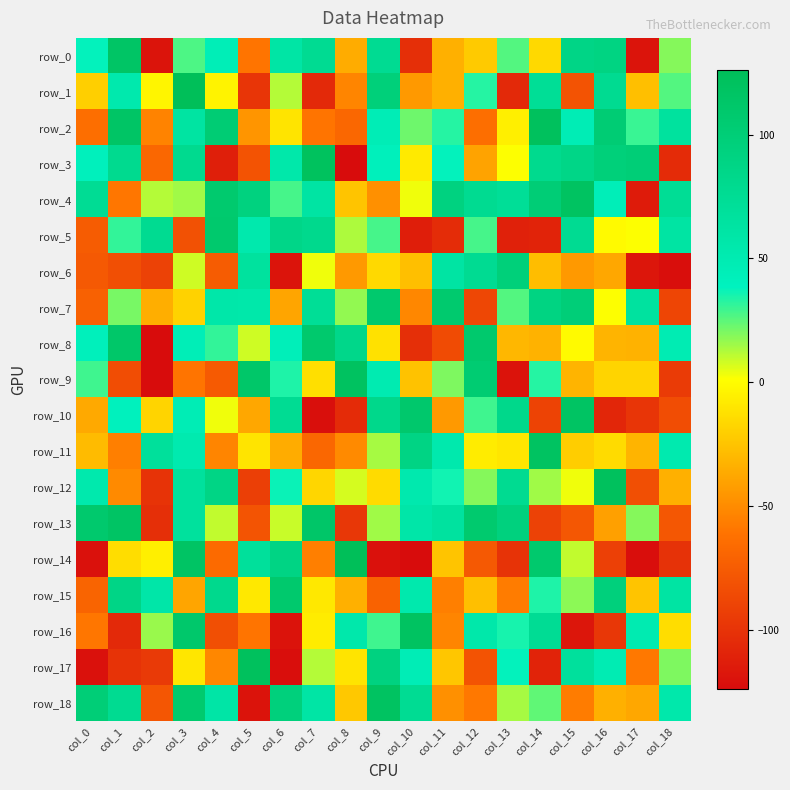

Reading right to left, transcribe all the data shown in this chart.

row_0: 19	-119	90	87	-16	26	-22	-34	-103	77	-36	77	61	-61	45	27	-119	115	38
row_1: 26	-27	78	-81	73	-106	33	-34	-44	97	-53	-106	12	-99	-4	126	-3	54	-20
row_2: 66	30	103	47	122	-6	-64	33	22	46	-68	-61	-11	-46	103	63	-54	115	-64
row_3: -105	100	97	86	80	1	-40	38	-8	42	-124	121	56	-81	-112	79	-68	79	41
row_4: 74	-115	44	119	101	72	78	92	3	-48	-25	62	28	93	107	15	12	-60	75
row_5: 62	1	-1	77	-110	-111	28	-104	-113	28	13	81	85	54	108	-82	78	31	-75
row_6: -123	-118	-38	-44	-28	97	77	62	-27	-16	-44	3	-119	66	-75	8	-91	-83	-77
row_7: -89	65	1	99	90	26	-88	107	-52	108	17	73	-39	56	57	-19	-35	21	-72
row_8: 48	-33	-32	-1	-33	-31	108	-85	-103	-12	84	108	43	8	31	45	-124	112	42
row_9: -95	-18	-18	-32	33	-120	104	20	-26	50	120	-13	34	112	-76	-61	-124	-84	29
row_10: -84	-99	-108	117	-90	83	29	-44	109	83	-105	-122	76	-38	3	47	-18	40	-37
row_11: 52	-32	-15	-21	119	-10	-7	54	89	14	-51	-68	-36	-11	-53	52	69	-56	-29
row_12: -34	-83	122	3	15	78	19	36	53	-15	7	-17	37	-93	88	67	-100	-51	54
row_13: -78	19	-41	-78	-91	94	107	65	58	15	-98	113	9	-80	10	67	-103	116	108
row_14: -101	-123	-92	10	108	-100	-77	-25	-124	-121	126	-56	89	69	-66	116	-6	-14	-121
row_15: 62	-25	96	18	34	-57	-27	-56	54	-71	-34	-9	108	-9	81	-39	58	87	-70
row_16: -14	50	-98	-118	75	35	56	-53	119	29	55	-7	-120	-61	-83	110	16	-106	-60
row_17: 20	-59	48	68	-110	38	-81	-24	46	92	-11	12	-123	122	-52	-10	-96	-100	-121
row_18: 55	-38	-34	-57	24	14	-59	-48	76	119	-23	61	96	-120	60	107	-79	78	100